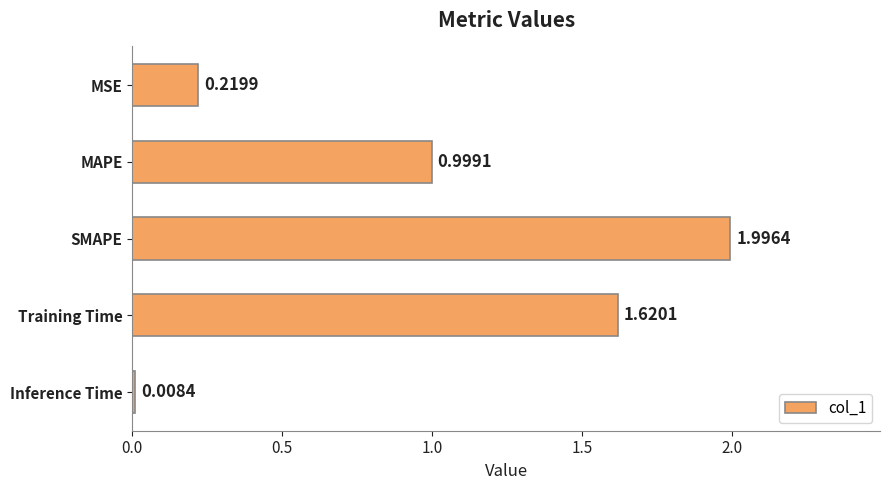

What is the average value?

1.0